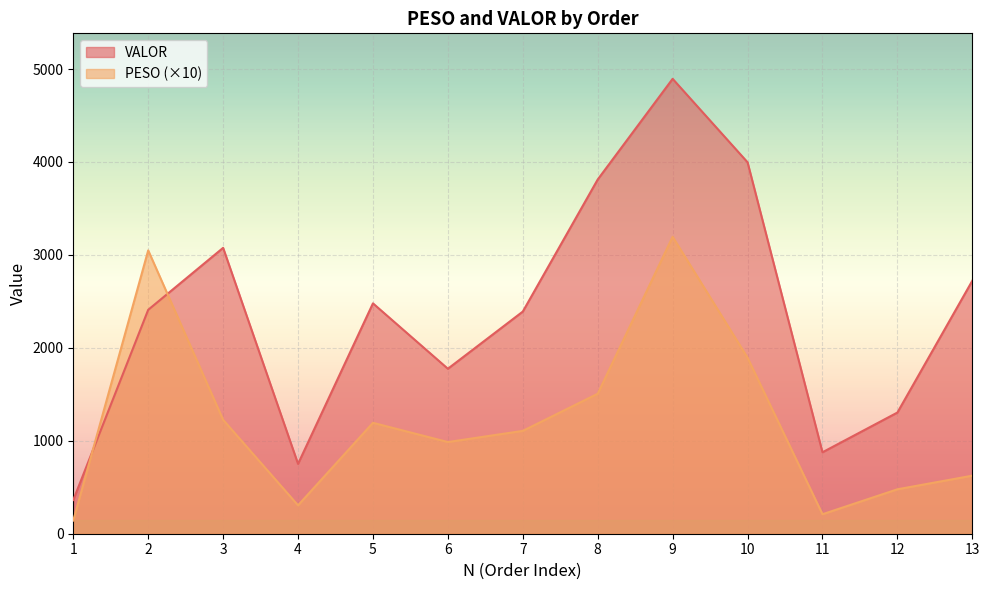

What is the value of the VALOR point at the 10th from the left?

3996.7